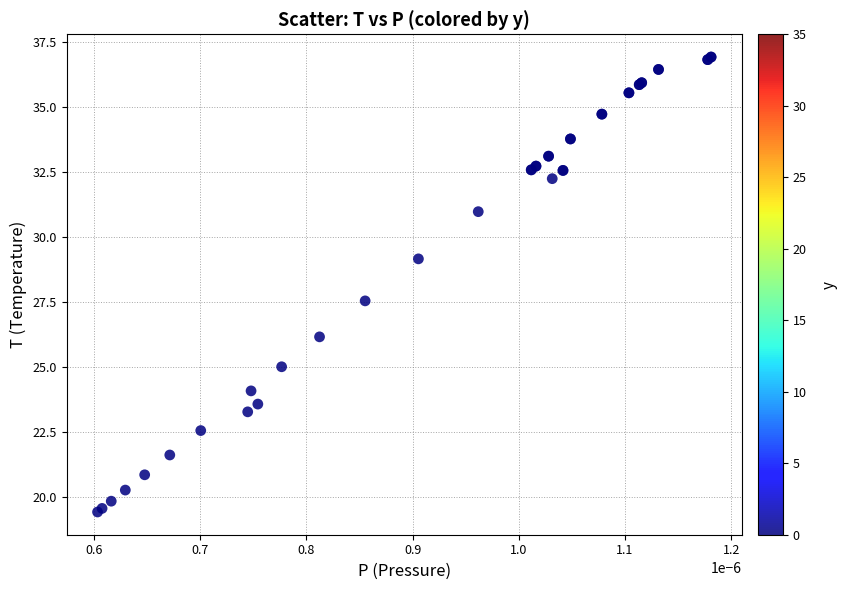

What Y value in the scatter plot is closest to 28?

27.6